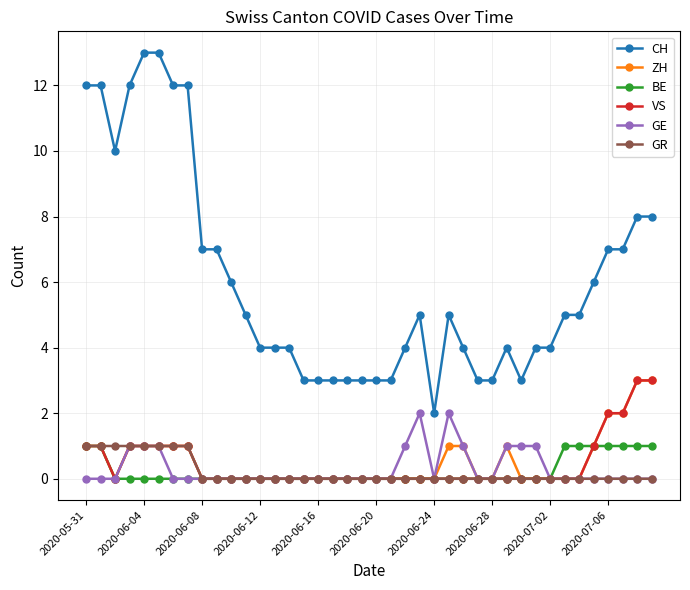

What is the value of the CH point at the 35th from the left?

5